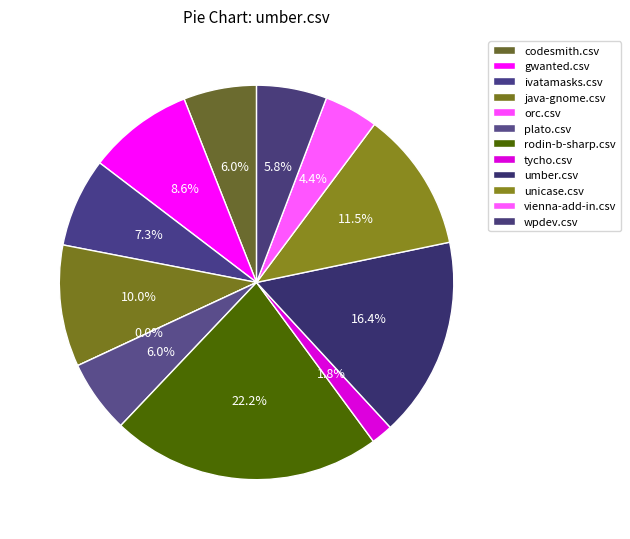

The codesmith.csv slice represents 6% of the pie. True or false?

True